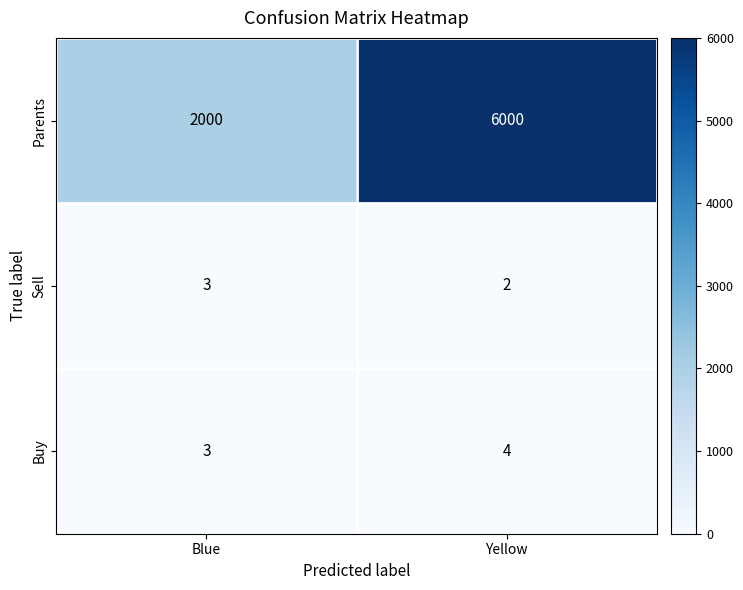

Which label corresponds to the smallest value in the chart?

Yellow